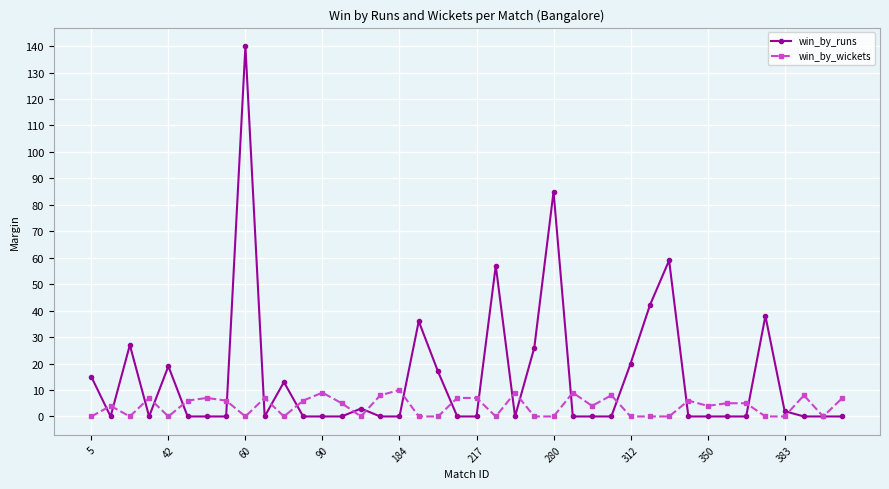

What is the value of the win_by_wickets point at the 4th from the left?

7